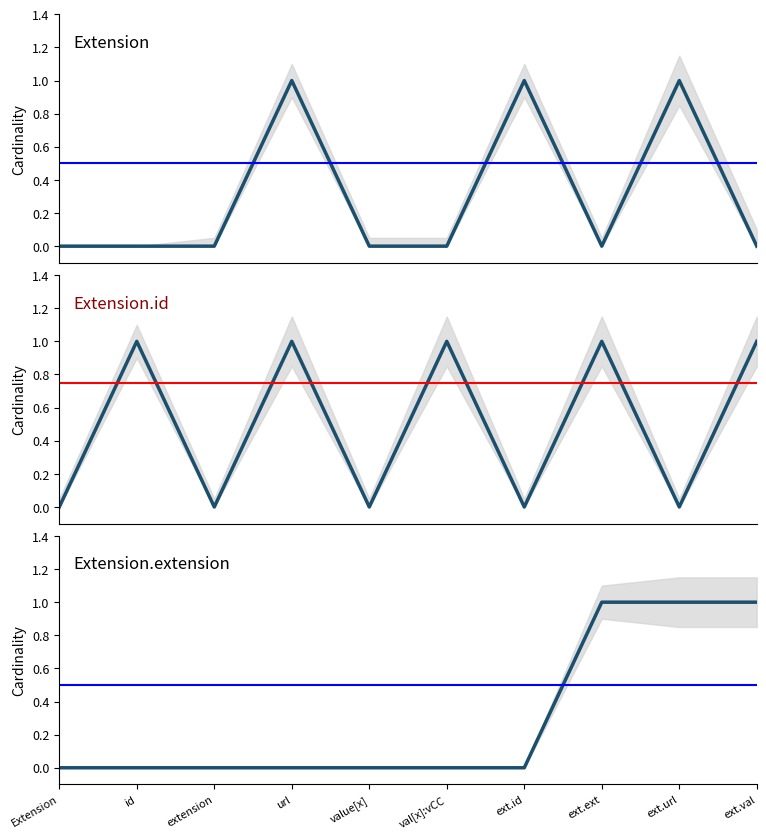

Does the chart display data point markers on the line(s)?

No